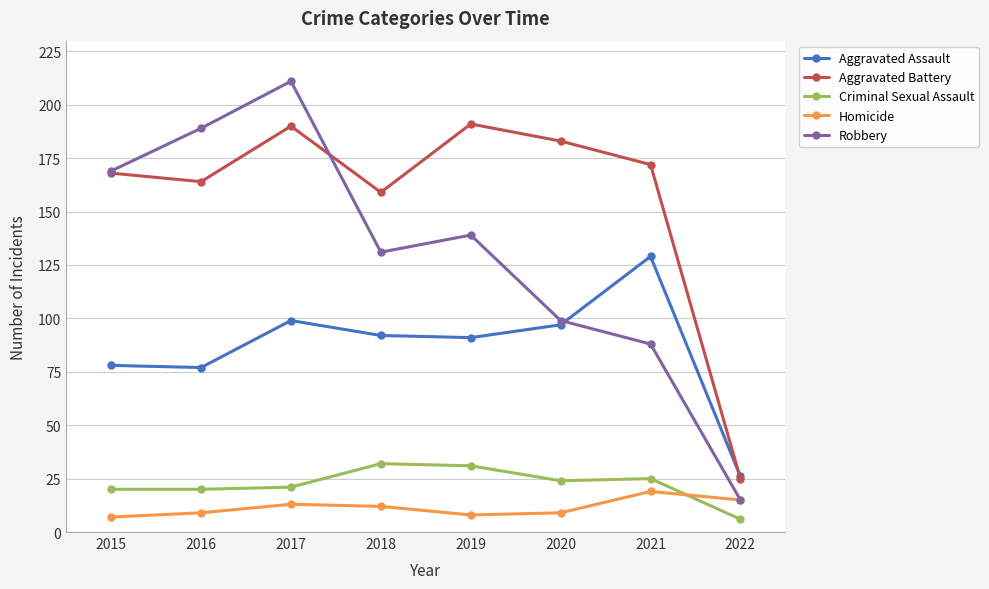

Reading left to right, list all the values displayed in this chart.

Aggravated Assault: 2015=78	2016=77	2017=99	2018=92	2019=91	2020=97	2021=129	2022=26
Aggravated Battery: 2015=168	2016=164	2017=190	2018=159	2019=191	2020=183	2021=172	2022=25
Criminal Sexual Assault: 2015=20	2016=20	2017=21	2018=32	2019=31	2020=24	2021=25	2022=6
Homicide: 2015=7	2016=9	2017=13	2018=12	2019=8	2020=9	2021=19	2022=15
Robbery: 2015=169	2016=189	2017=211	2018=131	2019=139	2020=99	2021=88	2022=15